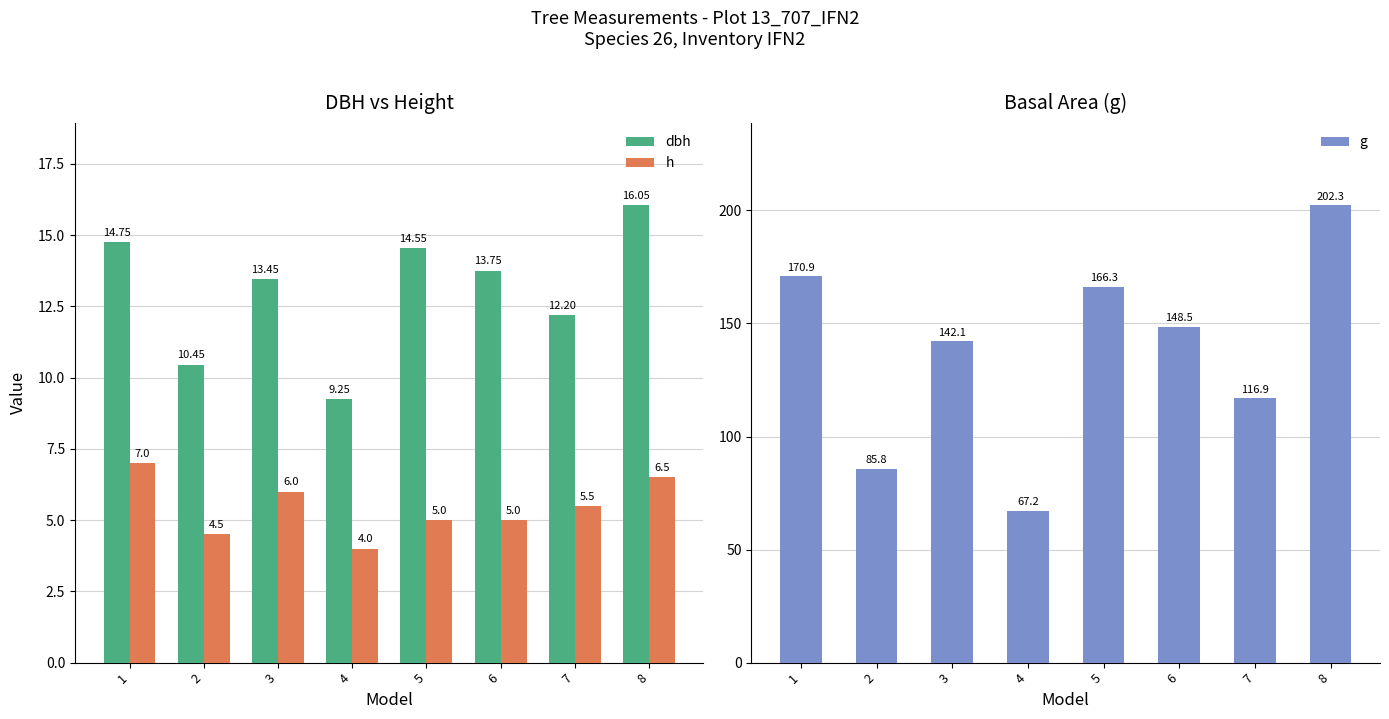

What is the value of the dbh bar at the 3rd from the left?

13.4